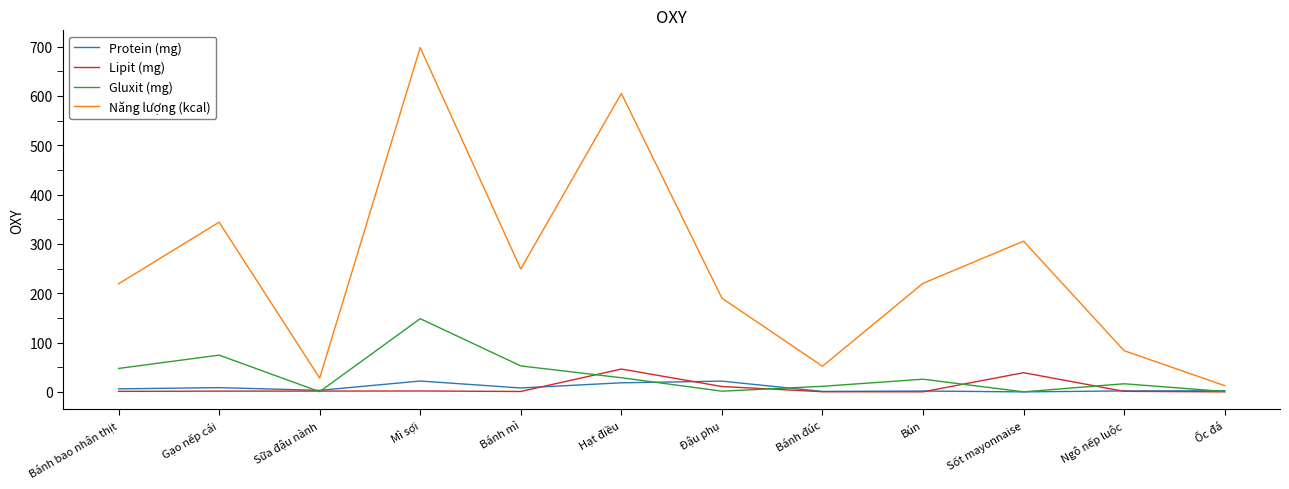

The Lipit (mg) series shows 0.1 at Bún. True or false?

True